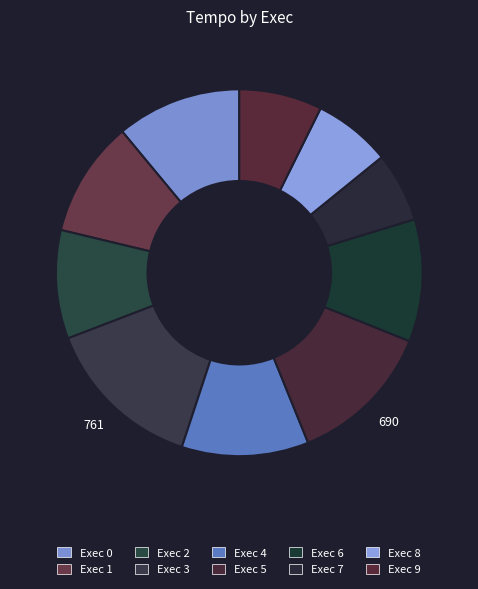

What is the change in value from Exec 1 to Exec 6?

+30.0